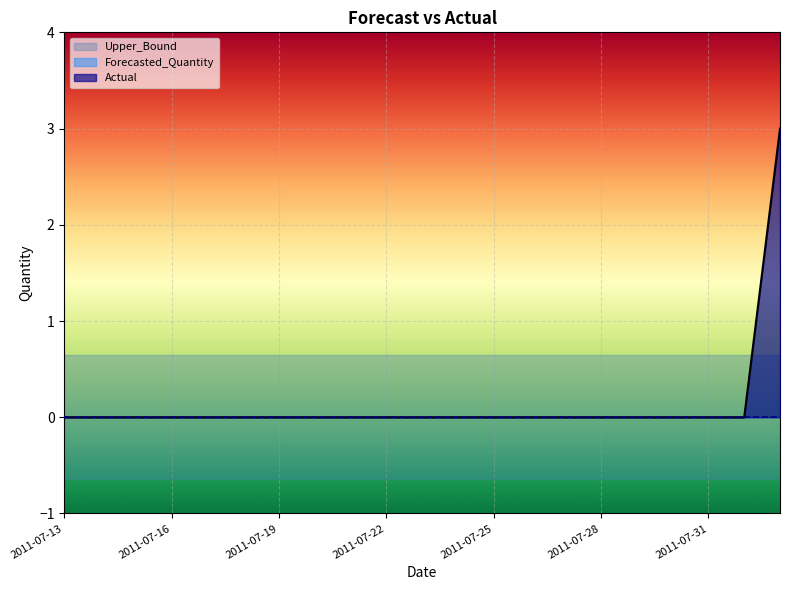

True or false: Forecasted_Quantity and Actual intersect in this chart.

False